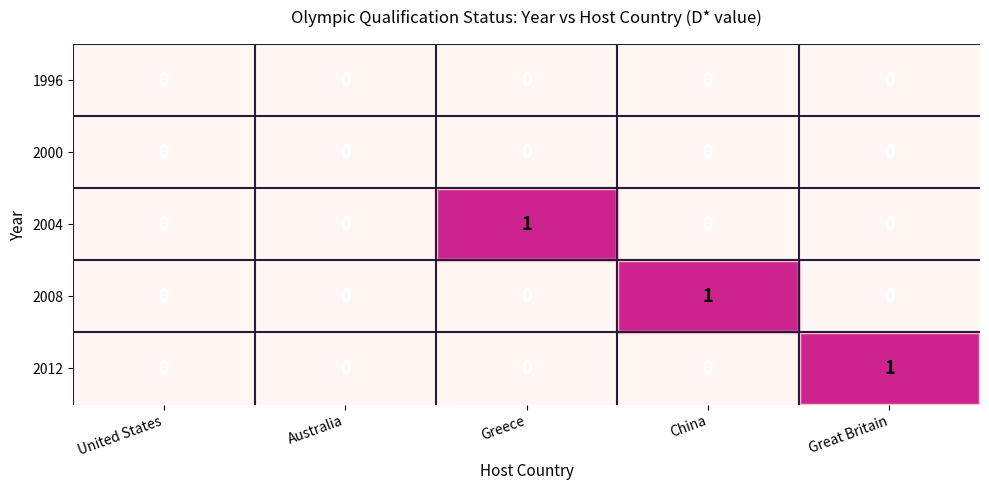

How many 2008 values are between 0 and 1?

5